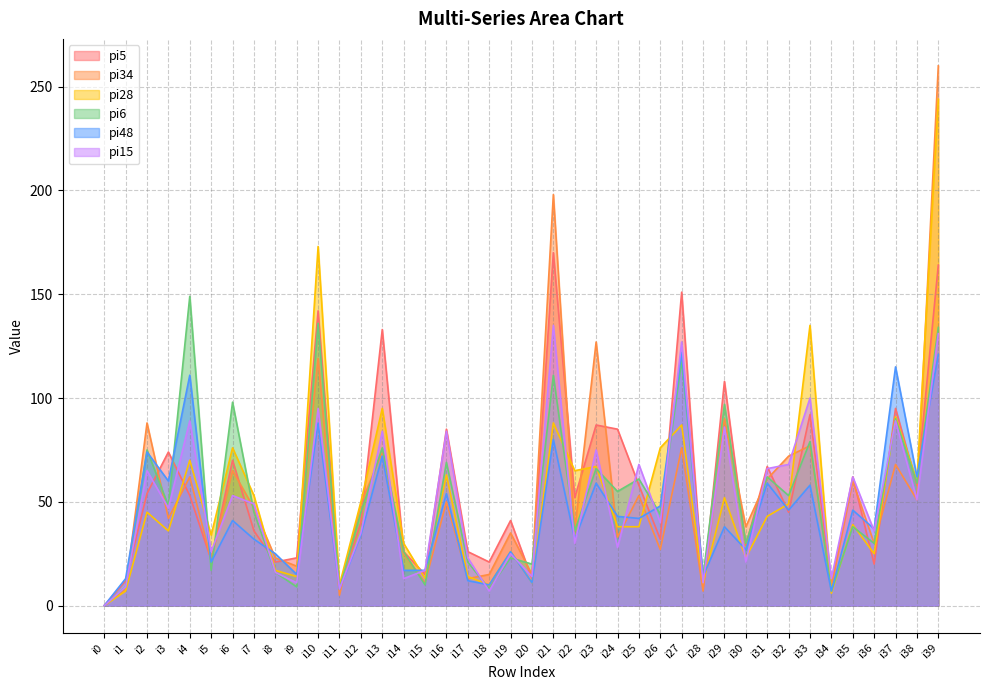

At which label is pi6 closest to 74?

i2